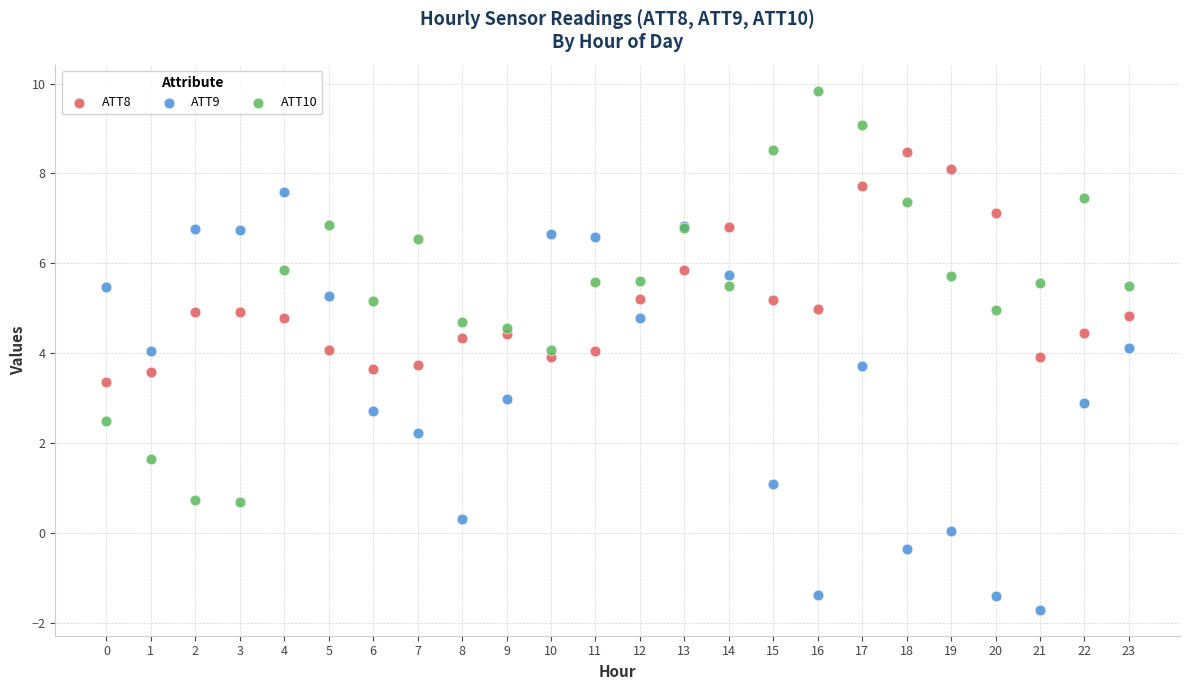

Which series reaches the maximum Y coordinate?

ATT10